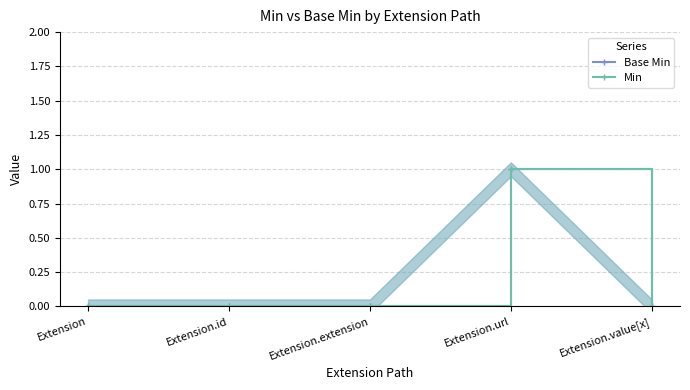

True or false: Base Min and Min cross at least once.

False